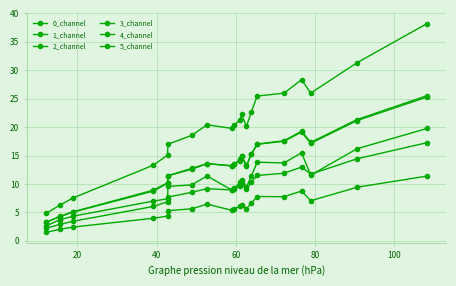

What is the maximum value shown in the chart?

38.2